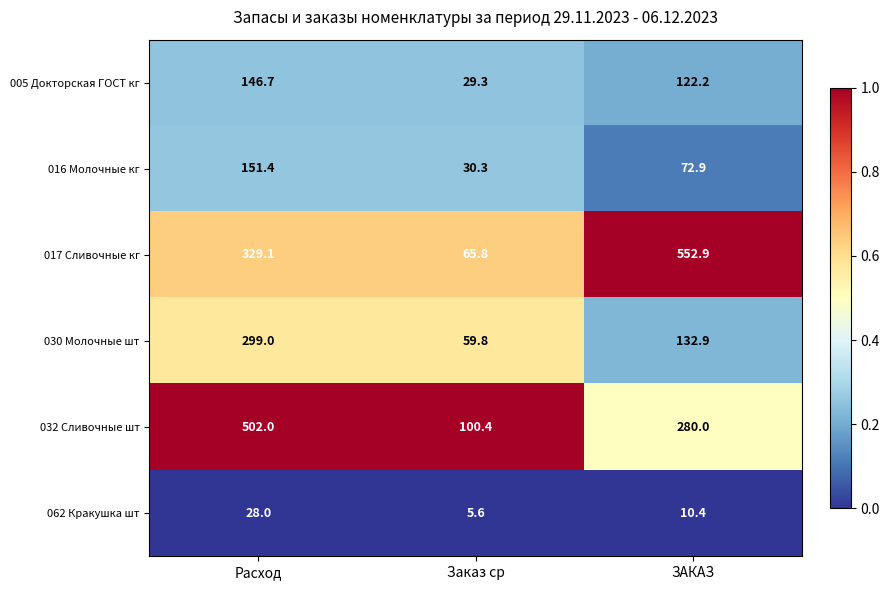

At which label does 016 Молочные кг first exceed 72?

Расход